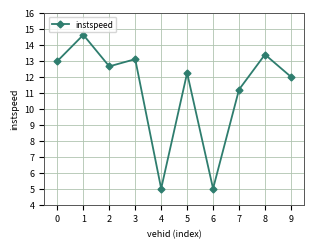

Reading left to right, what are all the values shown in this chart?

0=13.0	1=14.6	2=12.6	3=13.1	4=5.0	5=12.2	6=5.0	7=11.2	8=13.4	9=12.0